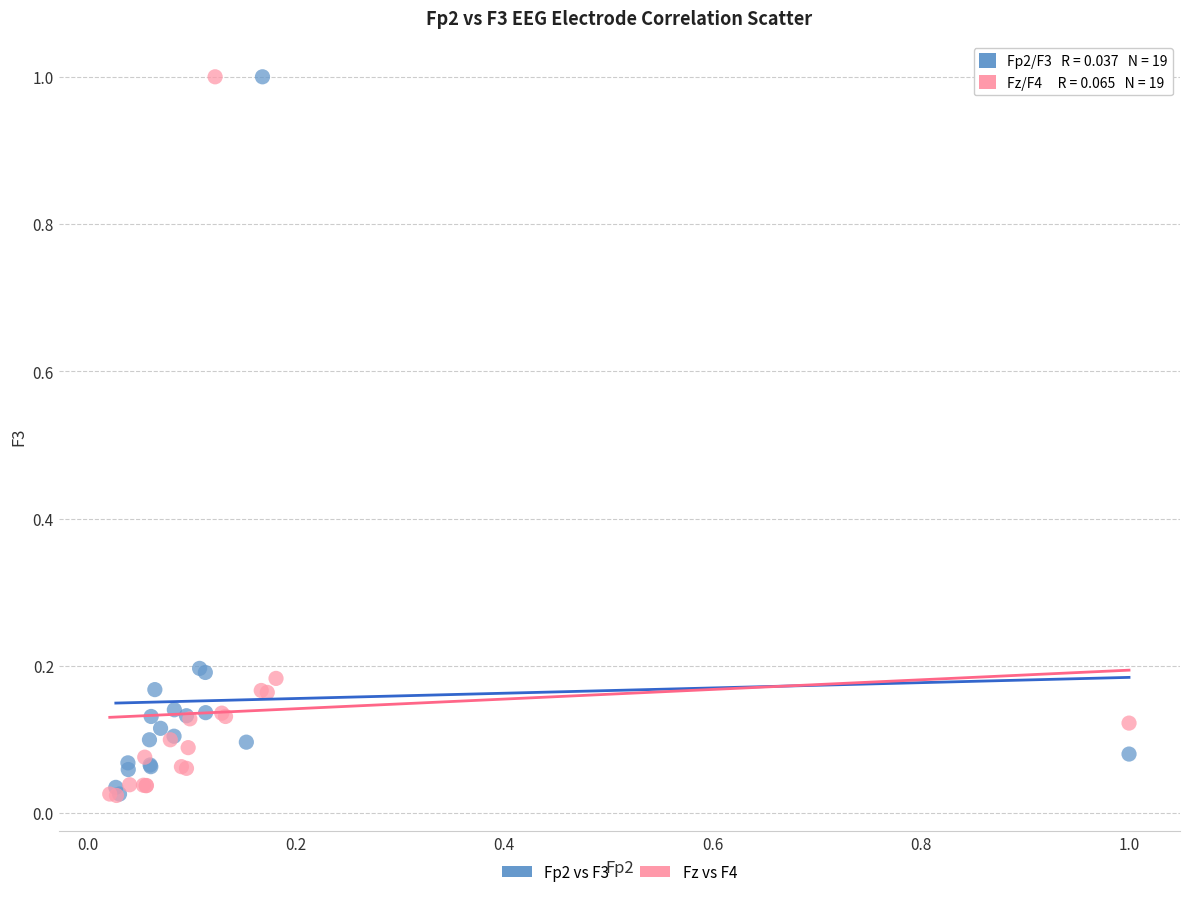

What are all the series names shown in the legend?

Fp2 vs F3, Fz vs F4